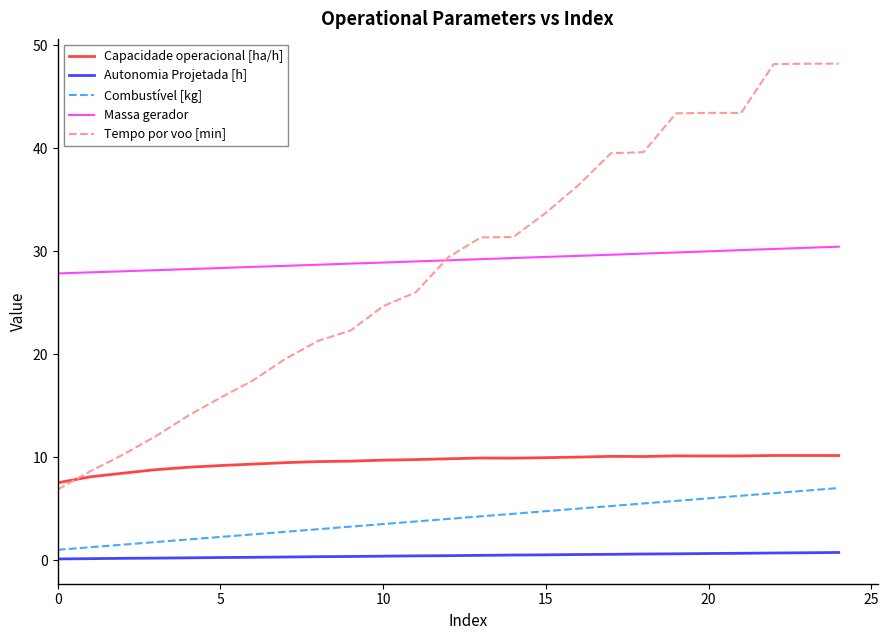

What is the maximum value shown in the chart?

48.2